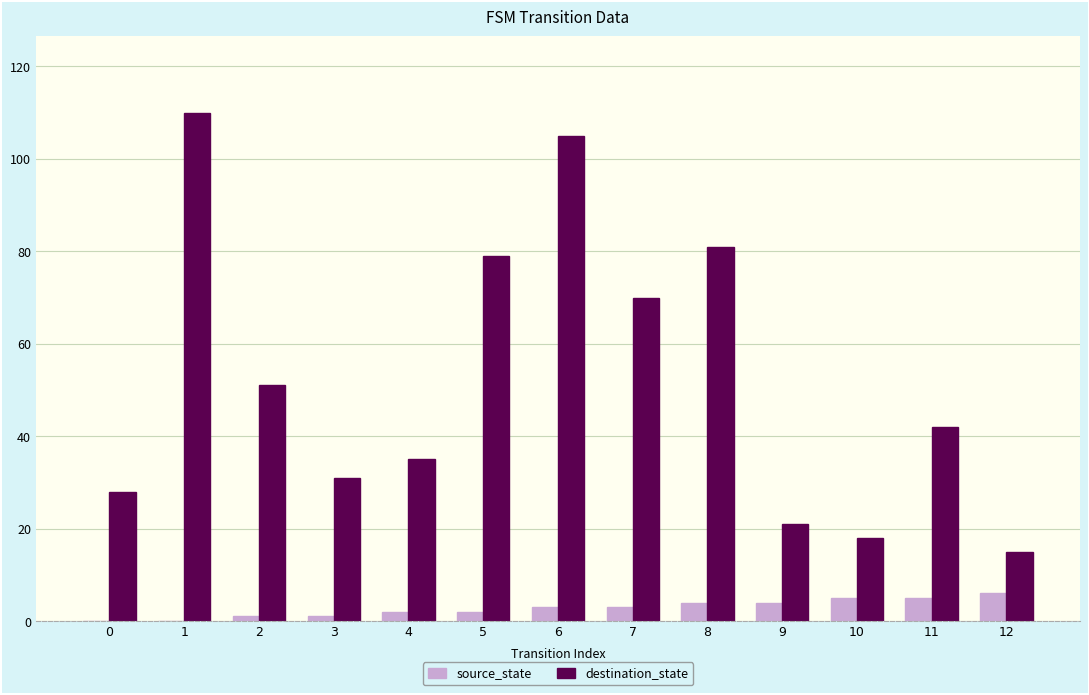

The value of source_state at 10 is 5. True or false?

True